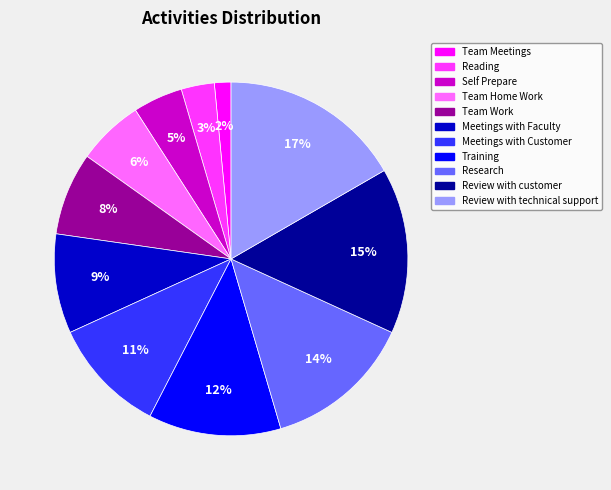

Combined, do Research and Team Home Work account for over 50%?

No